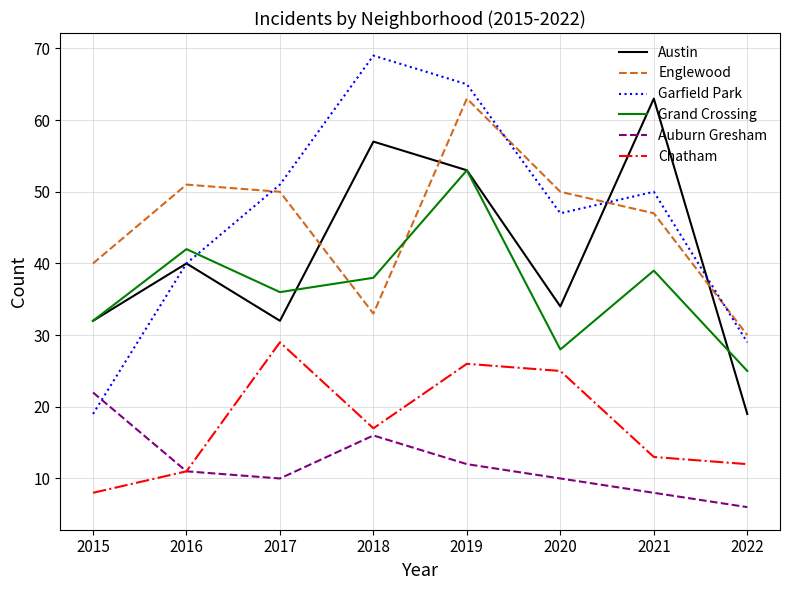

Which series ends up on top after the final intersection of Austin and Grand Crossing?

Grand Crossing